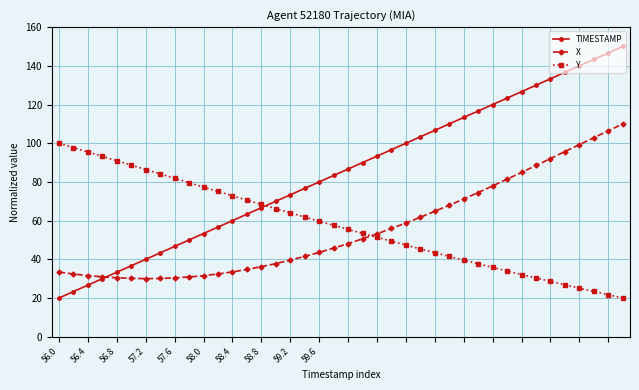

What is the value of the TIMESTAMP point at the 10th from the left?

50.0